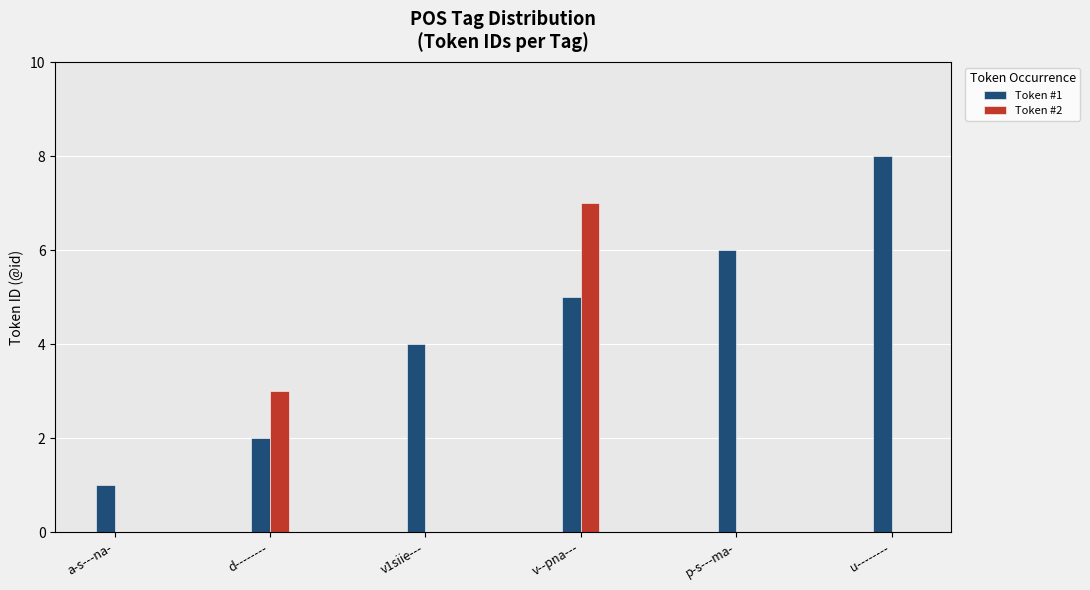

What is the average value of the Token #1 series?

4